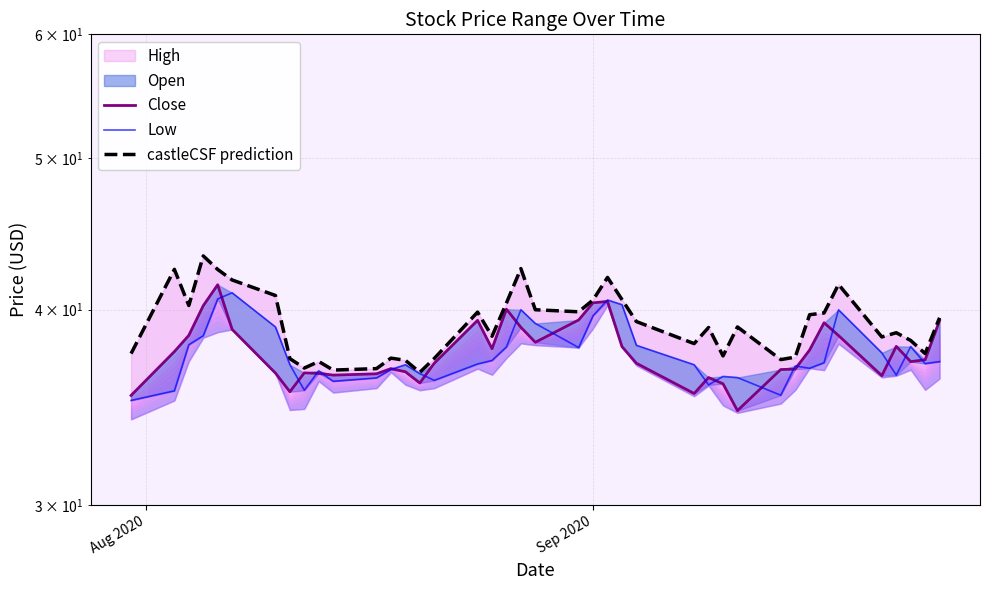

True or false: Close has more than 0 interior local peaks.

True